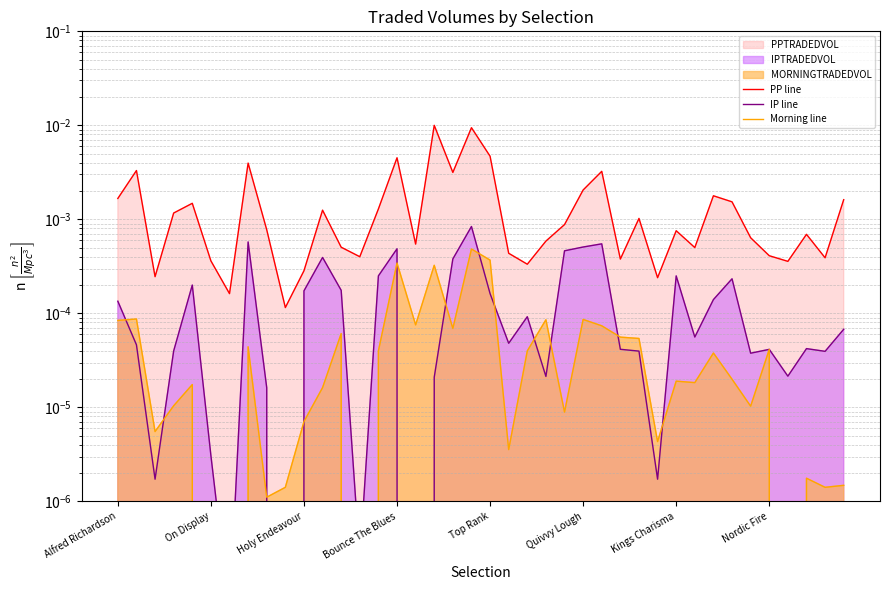

True or false: PP line and Morning line cross at least once.

False